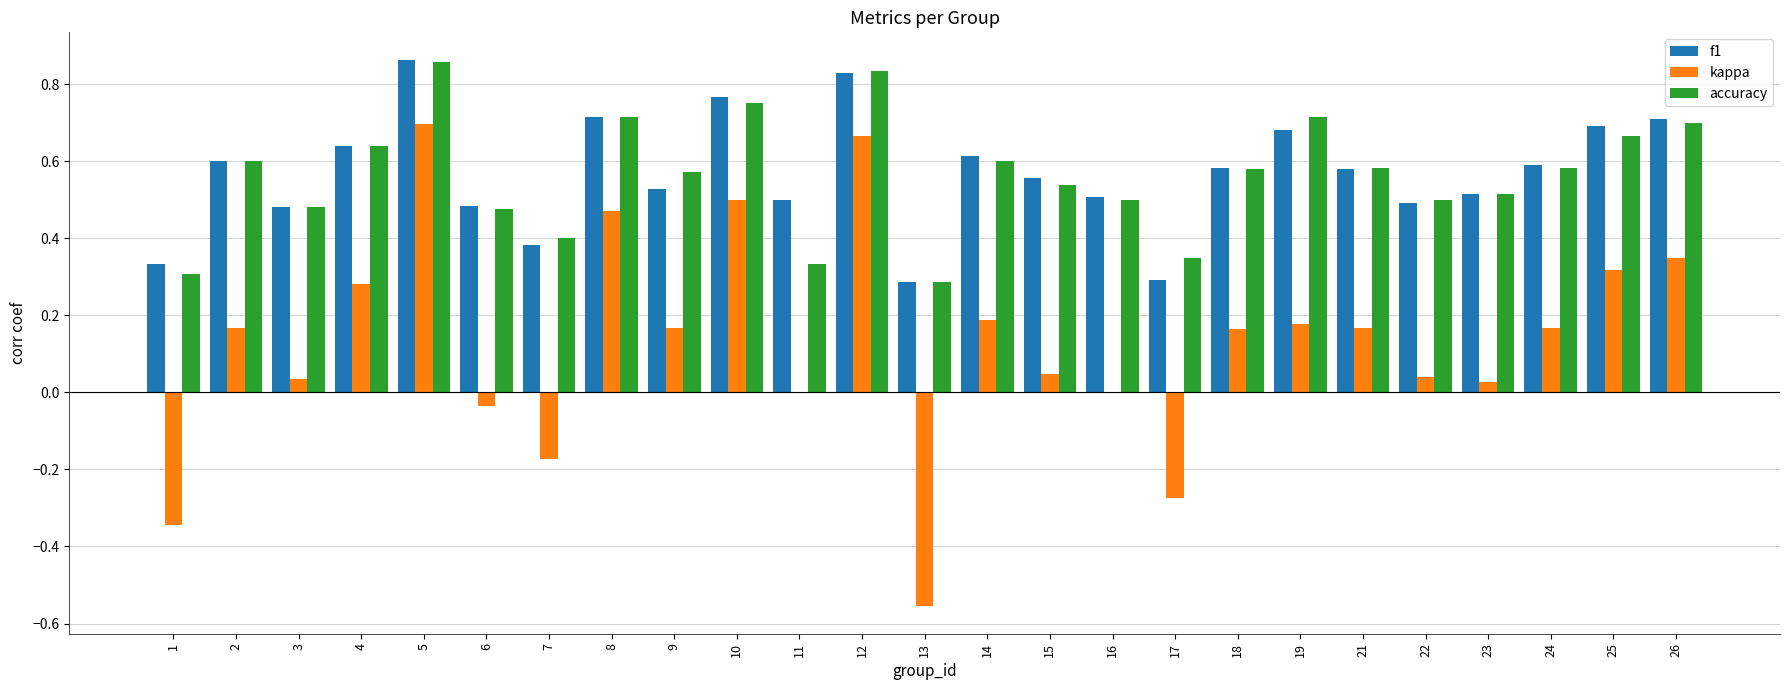

At which category does the chart reach its peak across all series?

5